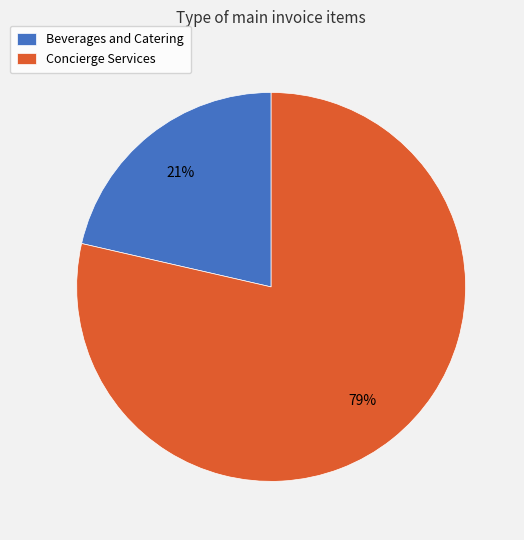

Do Beverages and Catering and Concierge Services together represent more than half of the pie?

Yes